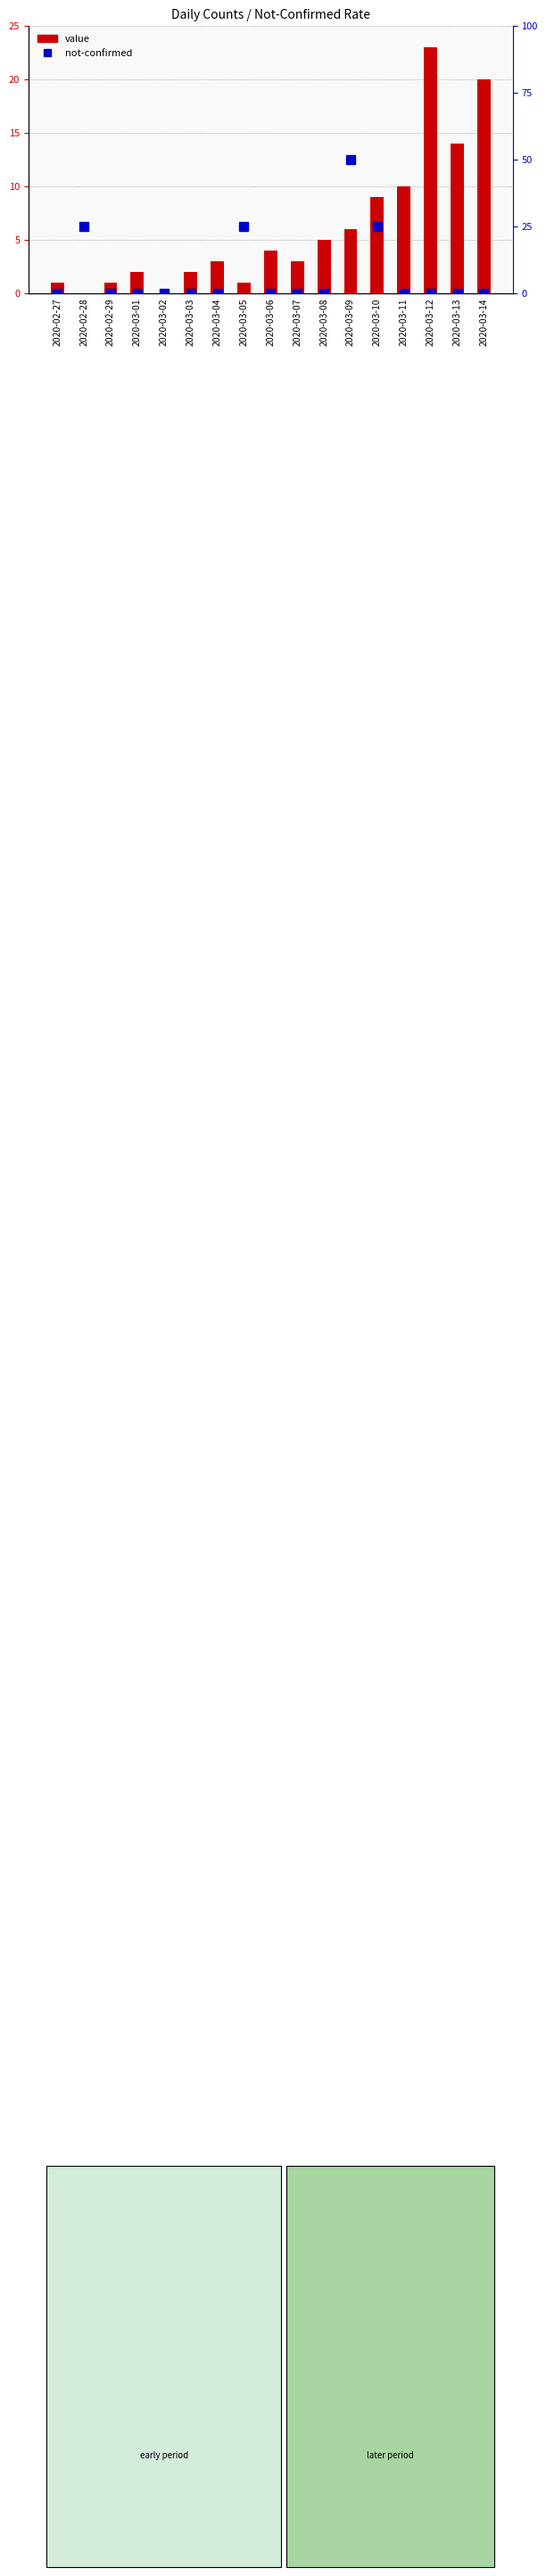

List the series in order of their overall mean, lowest first.

not-confirmed, value